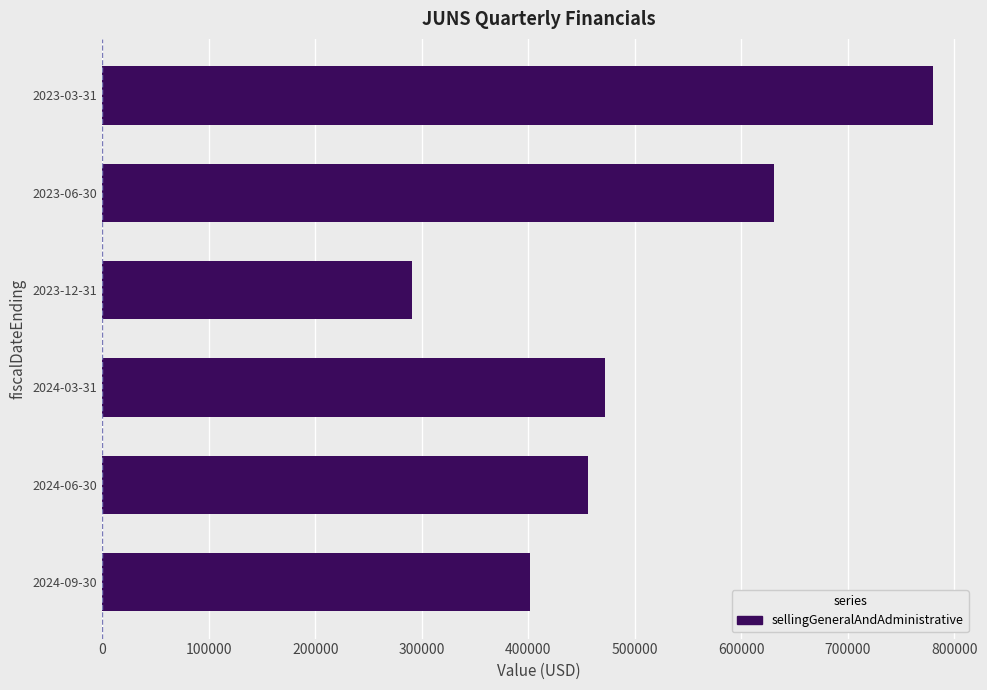

List the labels in order of value, largest first.

2023-03-31, 2023-06-30, 2024-03-31, 2024-06-30, 2024-09-30, 2023-12-31